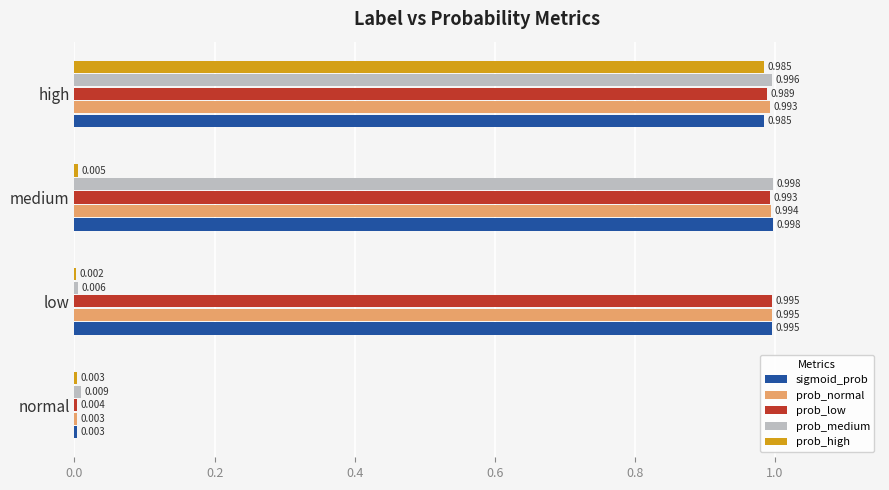

At which category does the chart reach its peak across all series?

medium